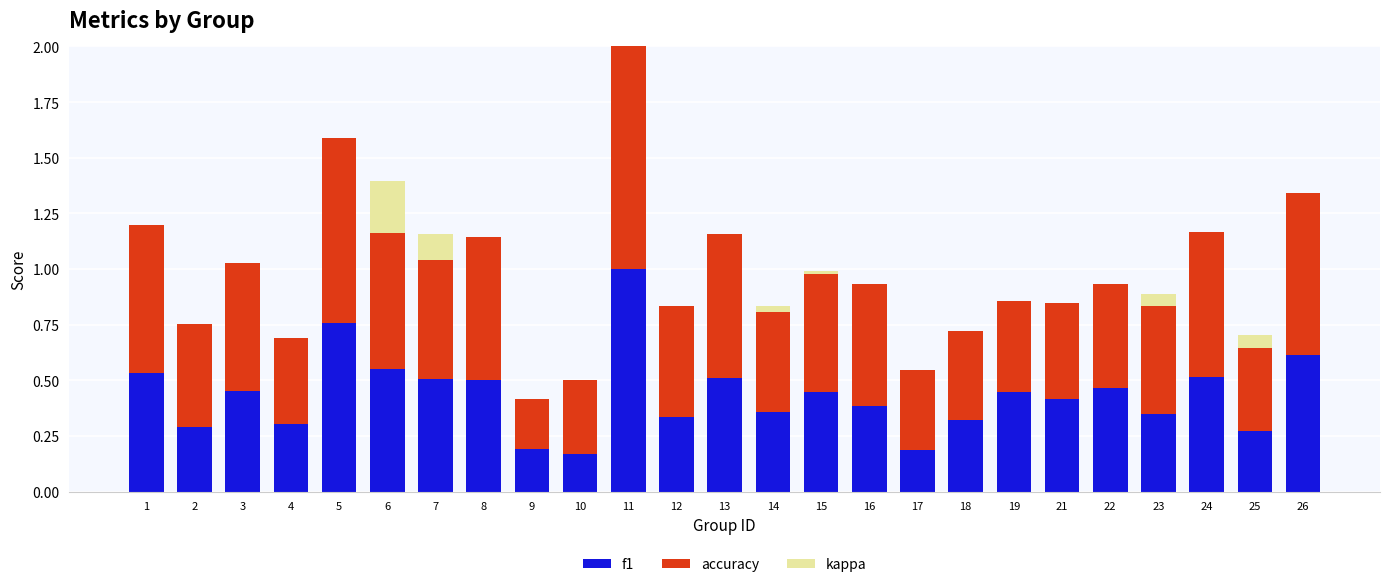

At which category is the sum across all series the highest?

11